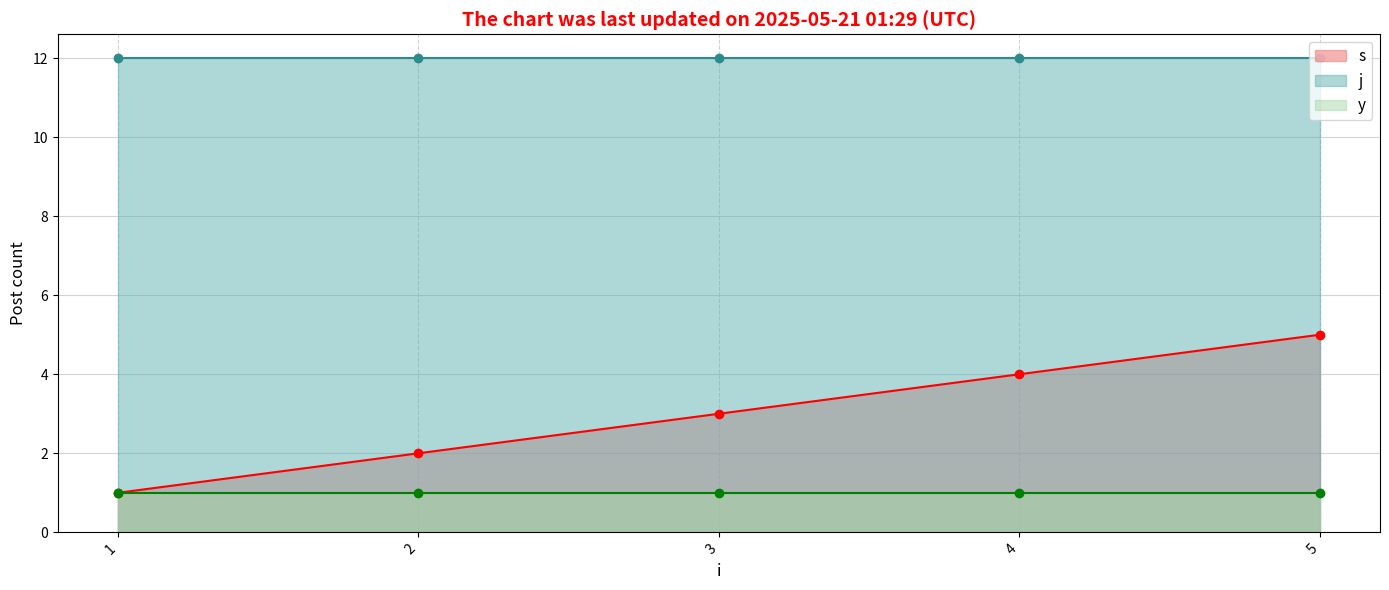

List the series in order of their overall mean, lowest first.

y, s, j